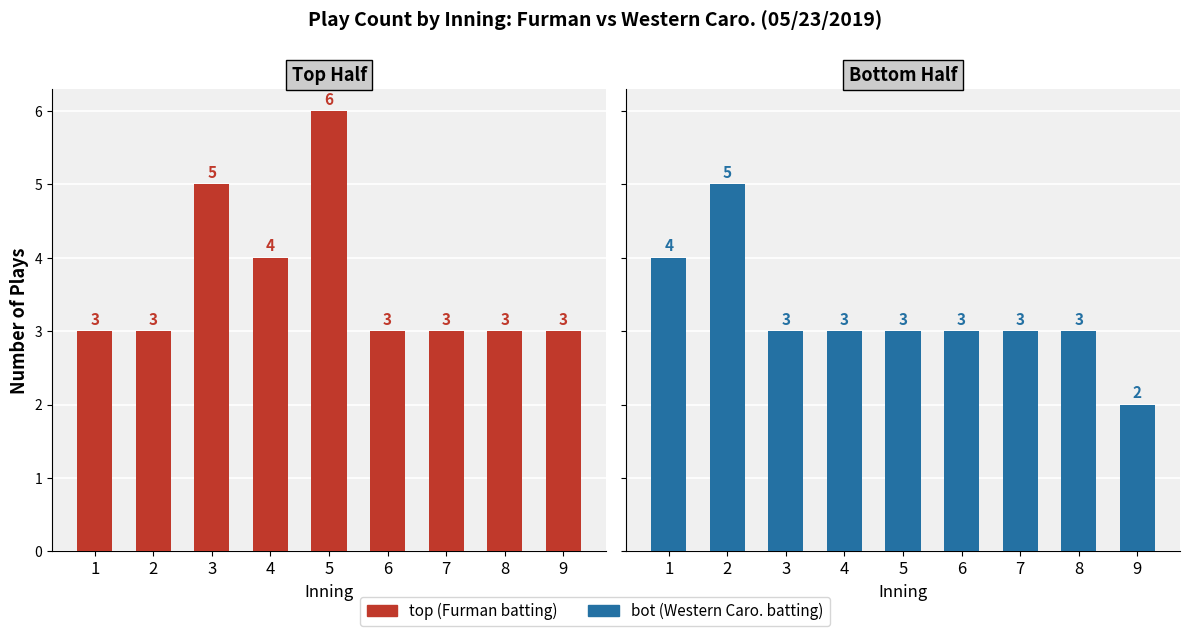

Where does the bot series first go above 3?

1